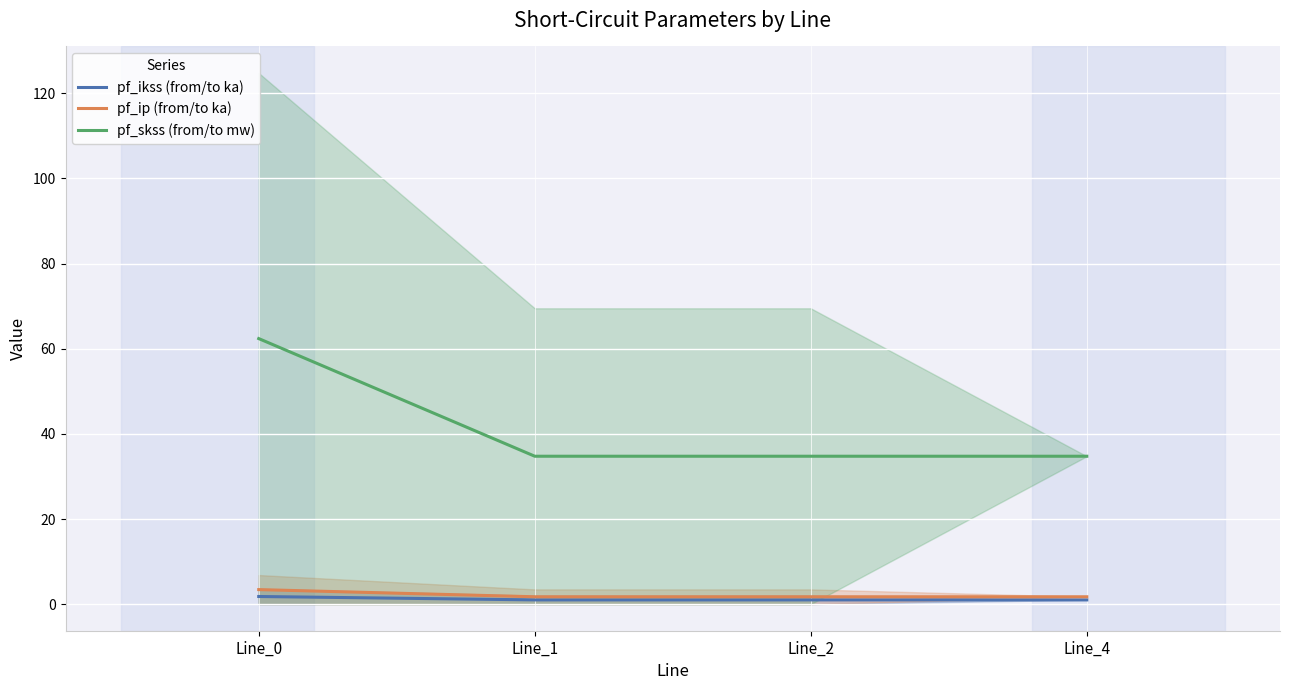

The value of pf_ikss (from/to ka) at Line_1 is 1.4. True or false?

False